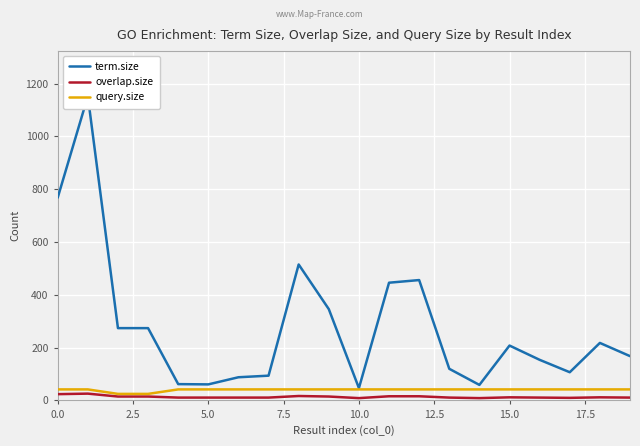

How many lines are shown in the chart?

3